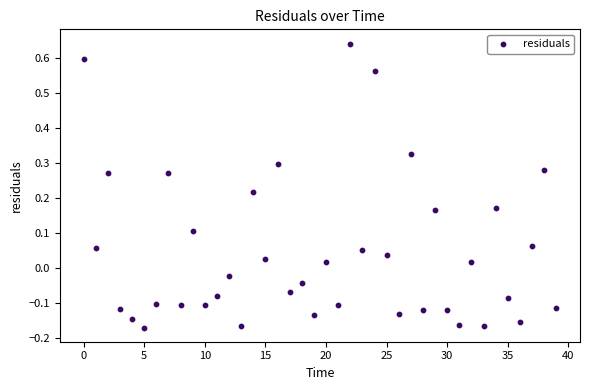

What is the range of Y values (max minus min)?

0.8